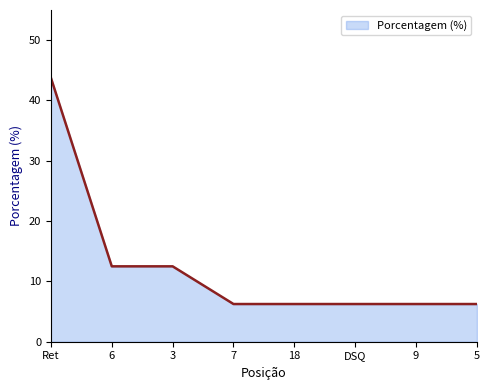

What is the maximum value shown in the chart?

43.8